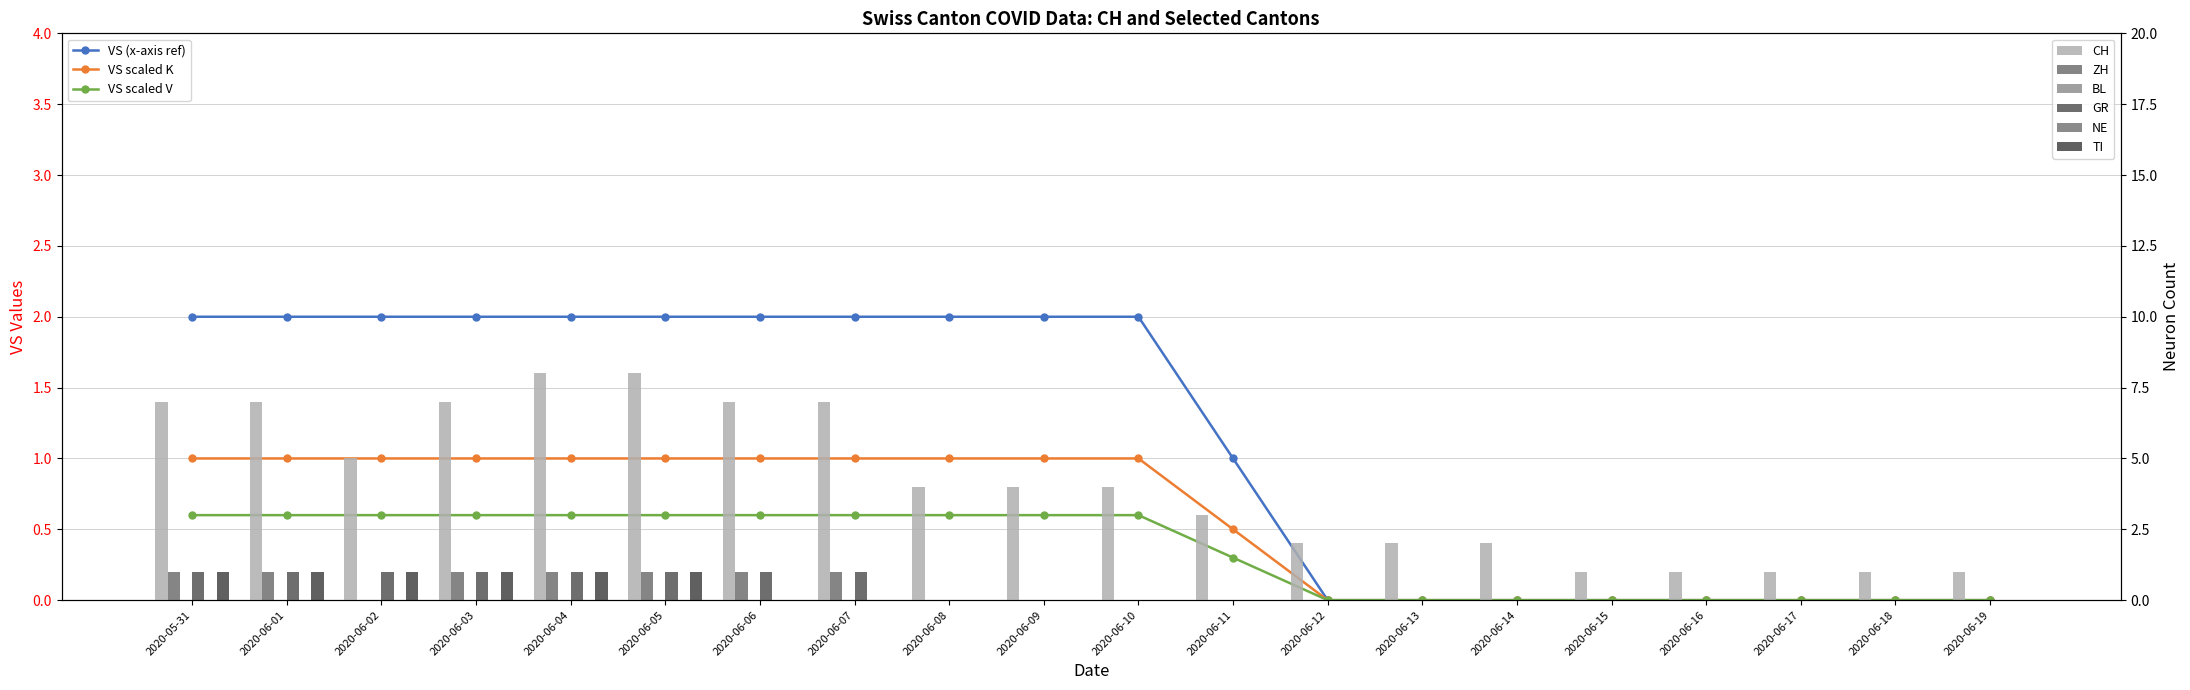

How many data points does each series have?

20